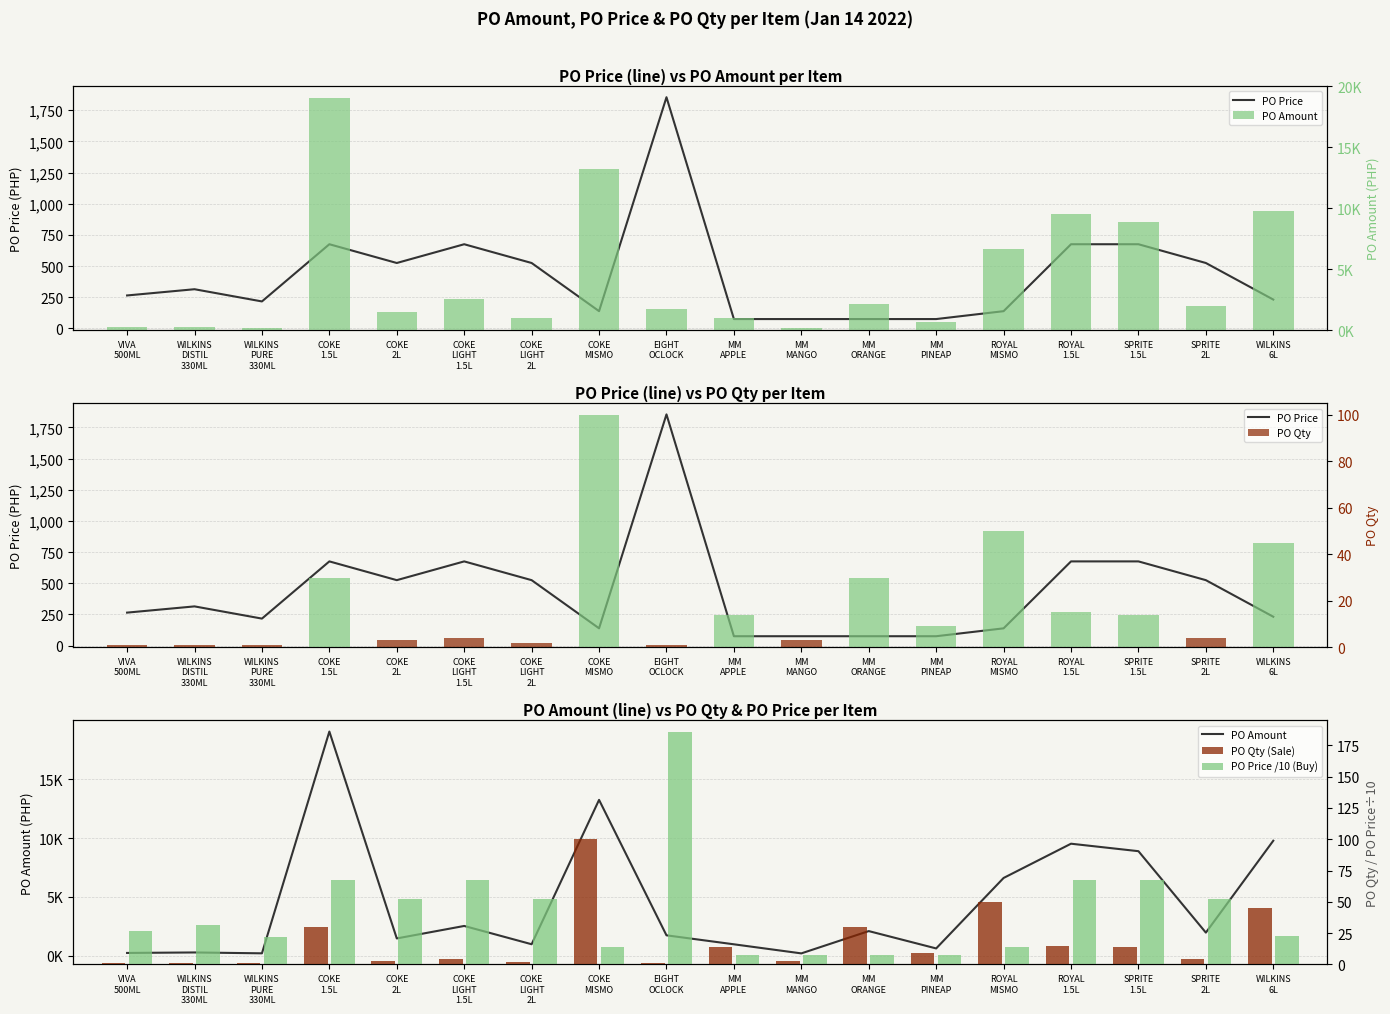

Between VIVA
500ML and SPRITE
1.5L, which series saw the biggest shift?

PO Amount